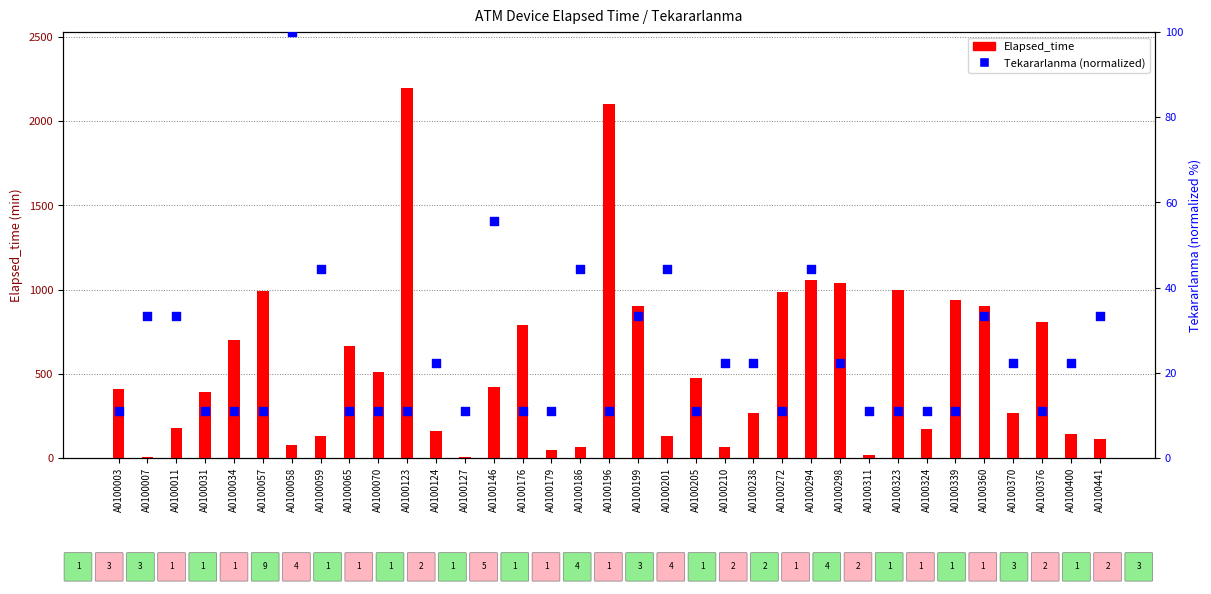

What are all the series names shown in the legend?

Elapsed_time, Tekararlanma